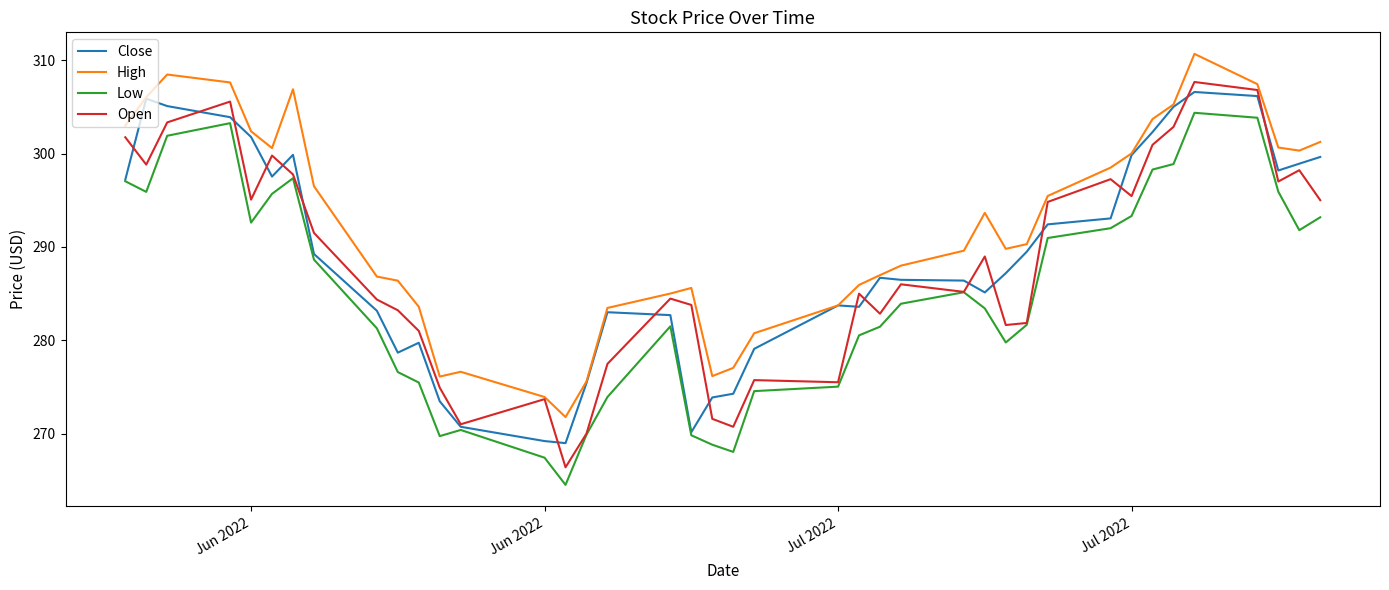

Which series has the largest range (max minus min)?

Open